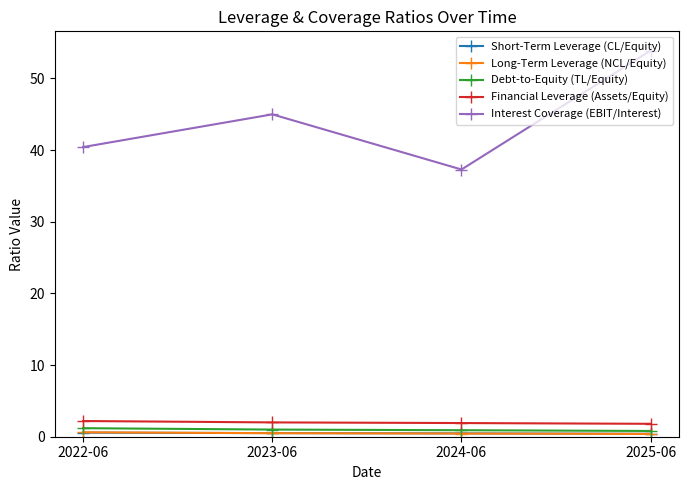

What is the difference between the Interest Coverage (EBIT/Interest) values at 2025-06 and 2022-06?

13.5